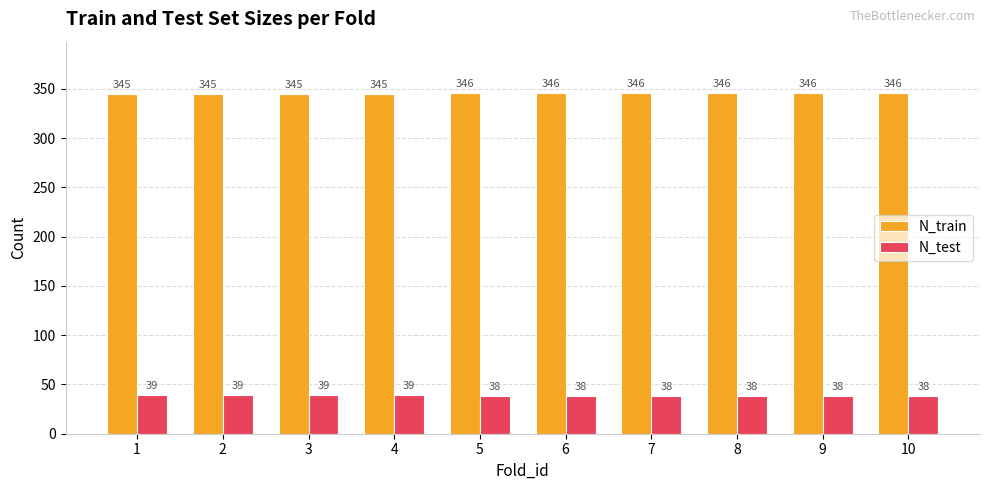

What is the difference between the maximum and minimum values in the N_test series?

1